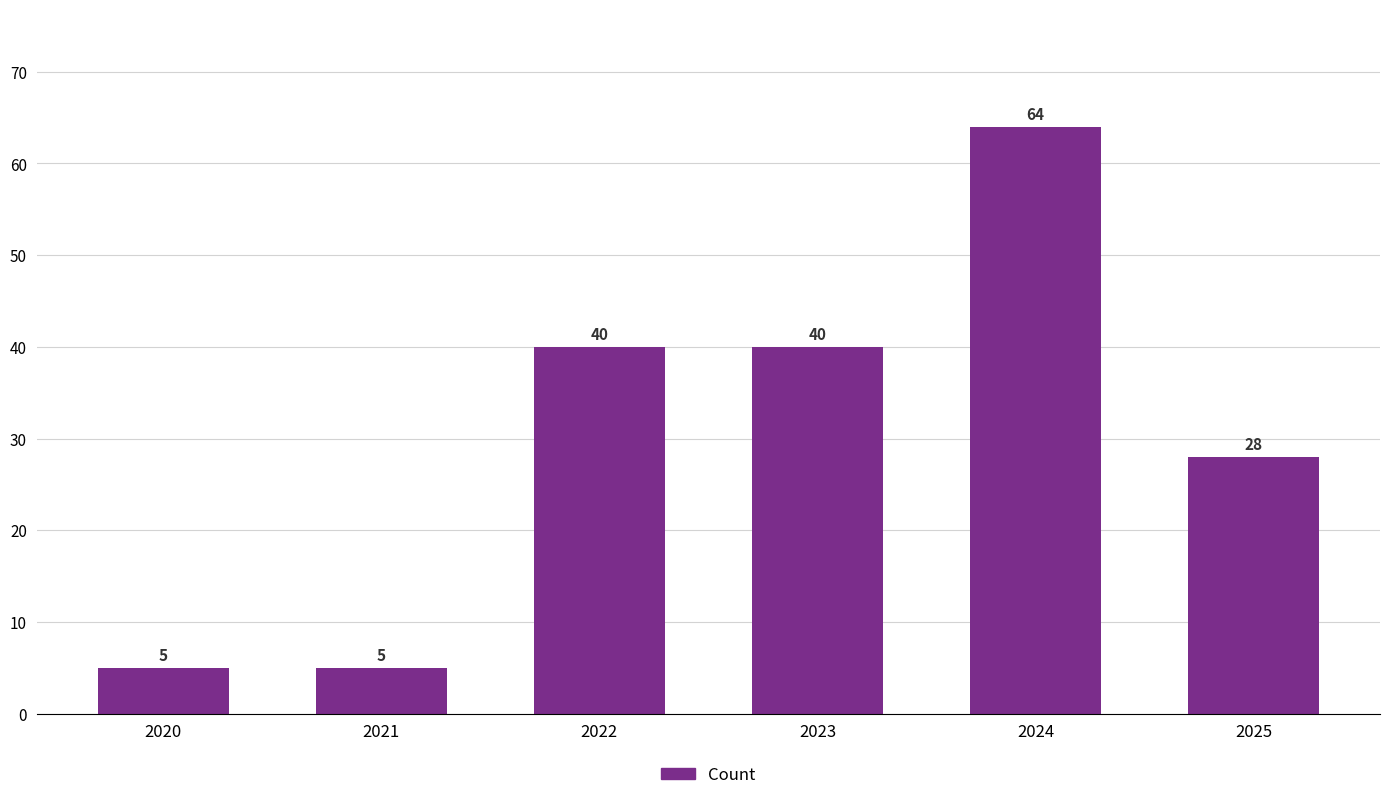

Read the value at 2025, to the nearest 5.

30